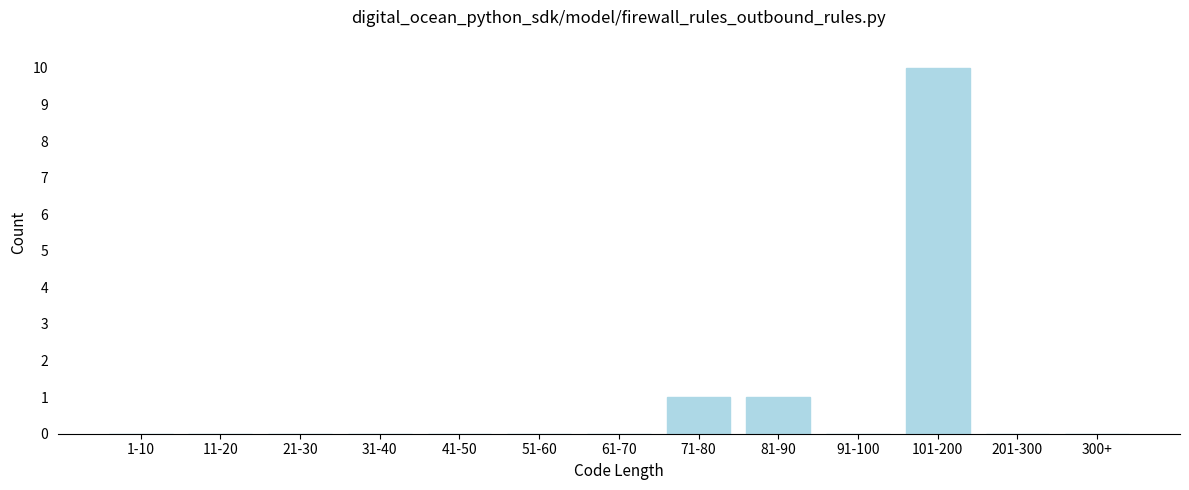

Reading left to right, extract all data points from this chart.

1-10=0	11-20=0	21-30=0	31-40=0	41-50=0	51-60=0	61-70=0	71-80=1	81-90=1	91-100=0	101-200=10	201-300=0	300+=0